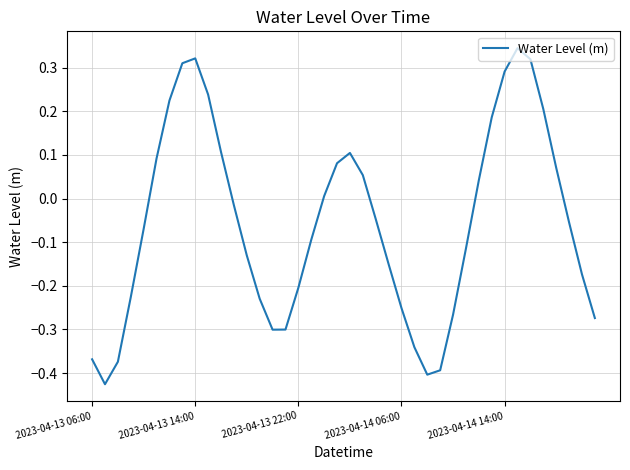

Does the chart have visible grid lines?

Yes